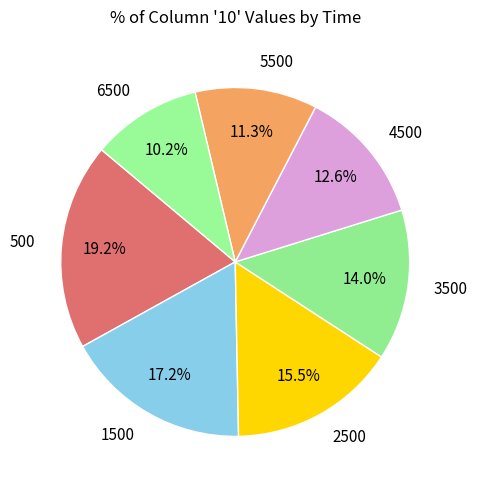

Which has a higher value, 5500 or 3500?

3500